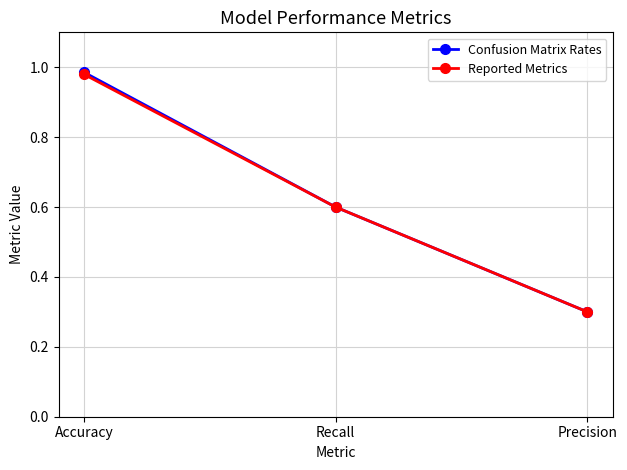

Is the value of Confusion Matrix Rates at Accuracy greater than the value of Reported Metrics at Recall?

Yes